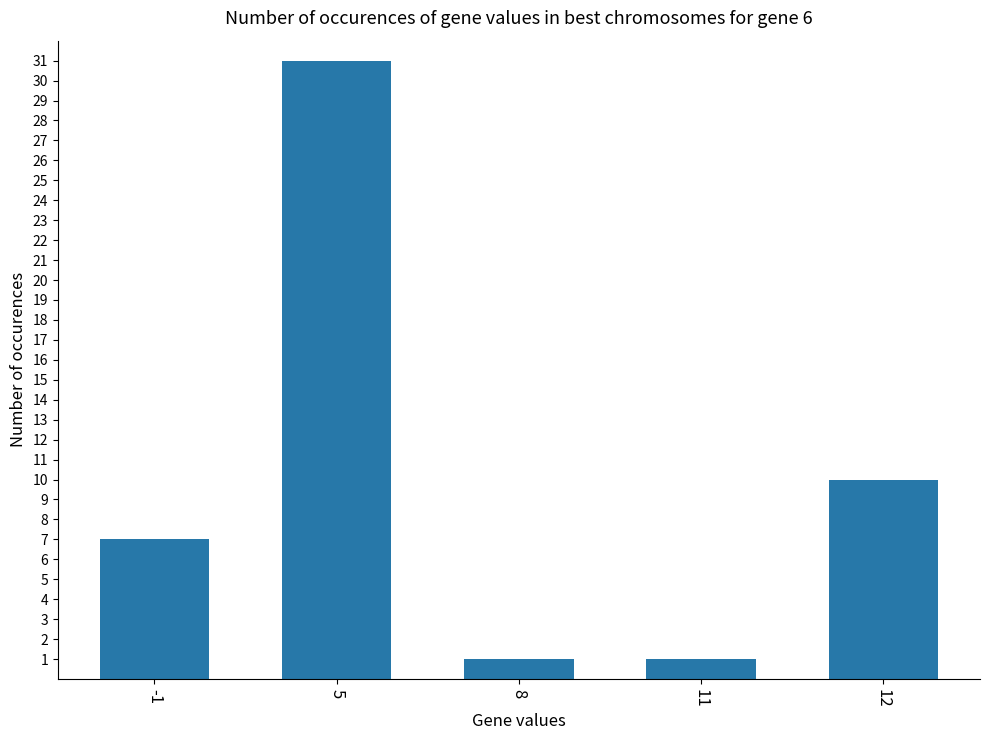

Where is the data nearest to the value 16?

12